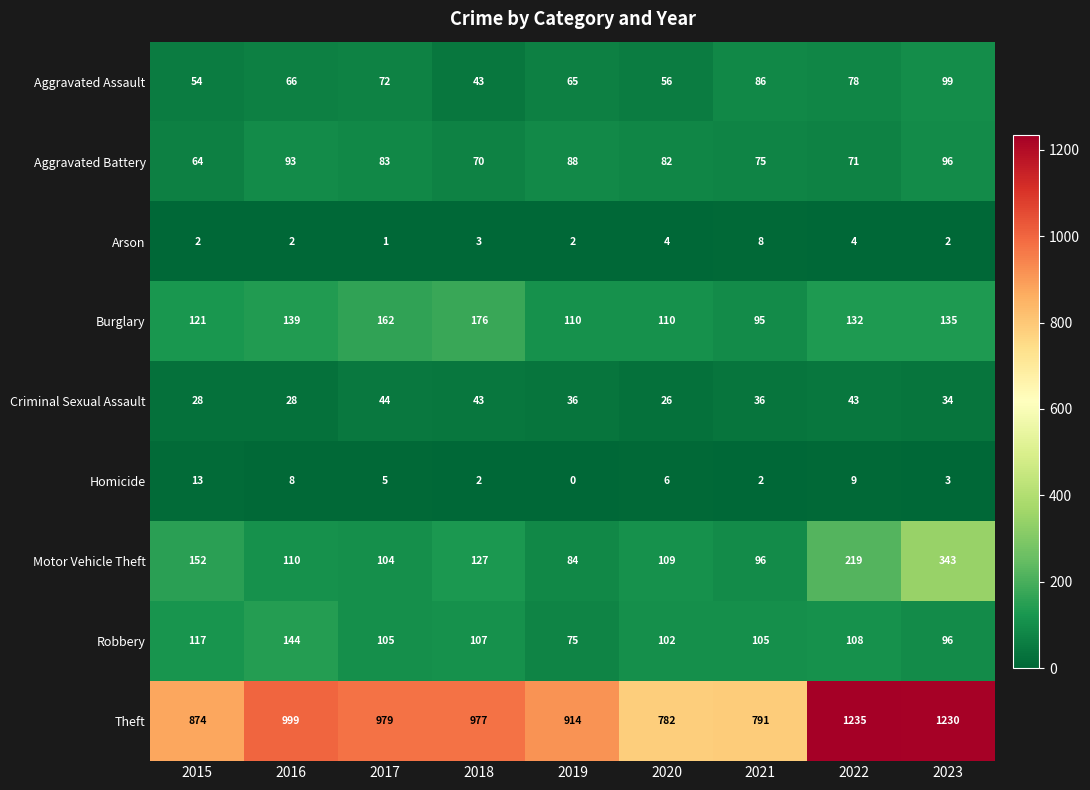

Which series has the largest total across all categories?

Theft